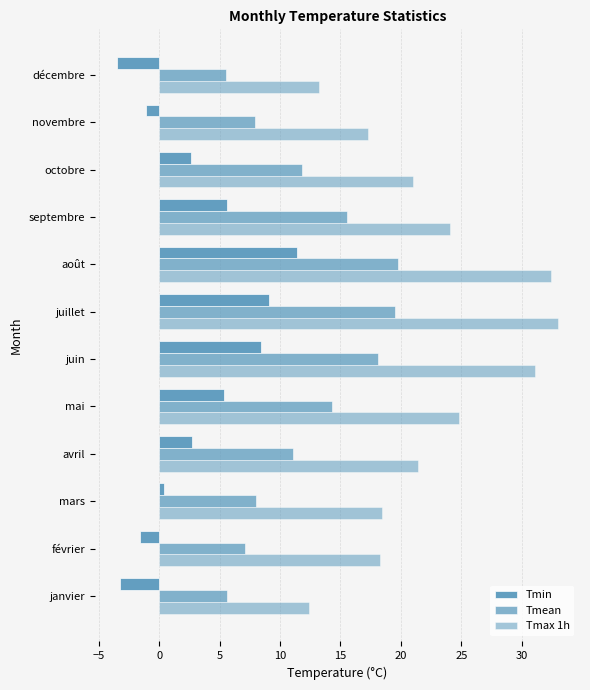

At how many categories does at least one series exceed 7?

12